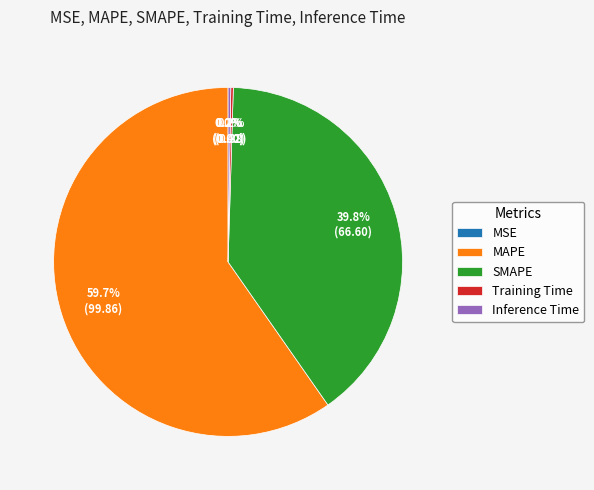

To the nearest percent, what portion does MAPE represent?

60%